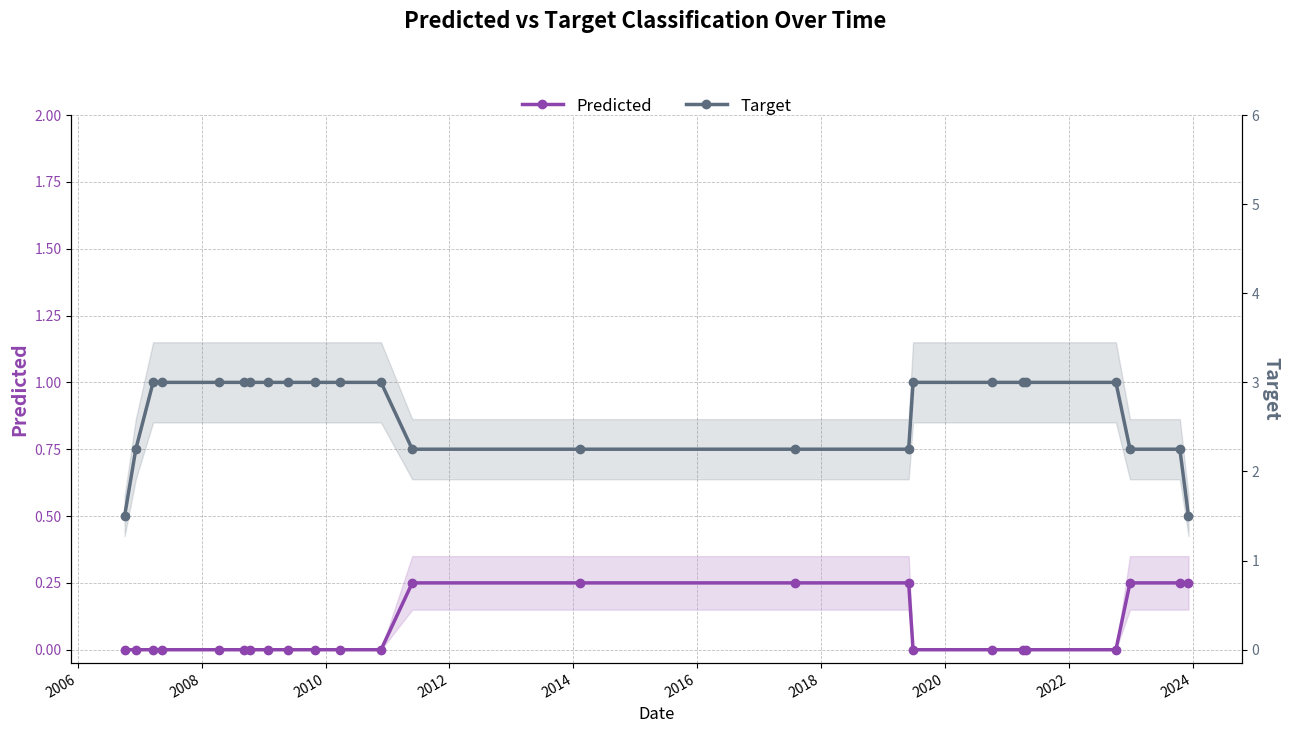

What position from the right is 2012?

20